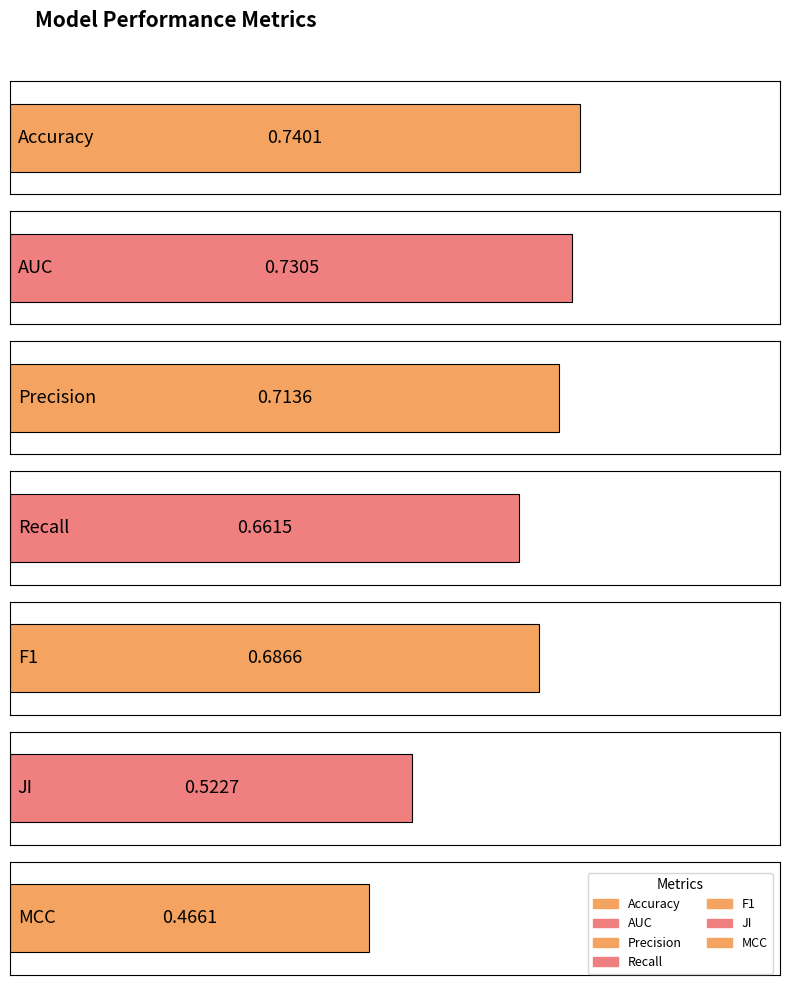

Reading left to right, what are all the values shown in this chart?

Accuracy=0.7	AUC=0.7	Precision=0.7	Recall=0.7	F1=0.7	JI=0.5	MCC=0.5